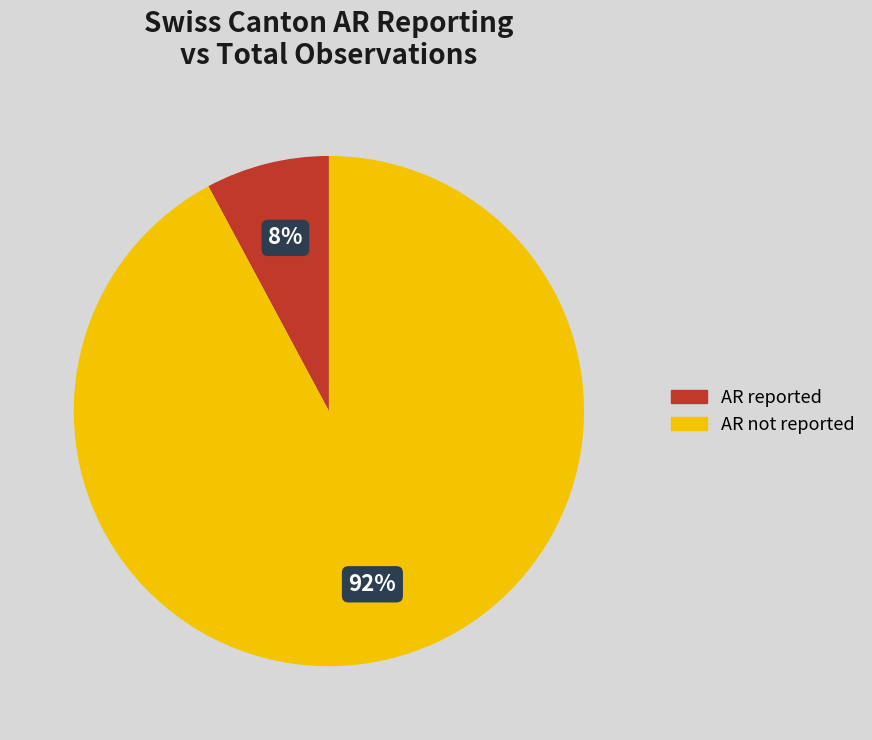

To the nearest percent, what is the difference between the largest and smallest slice percentages?

84%